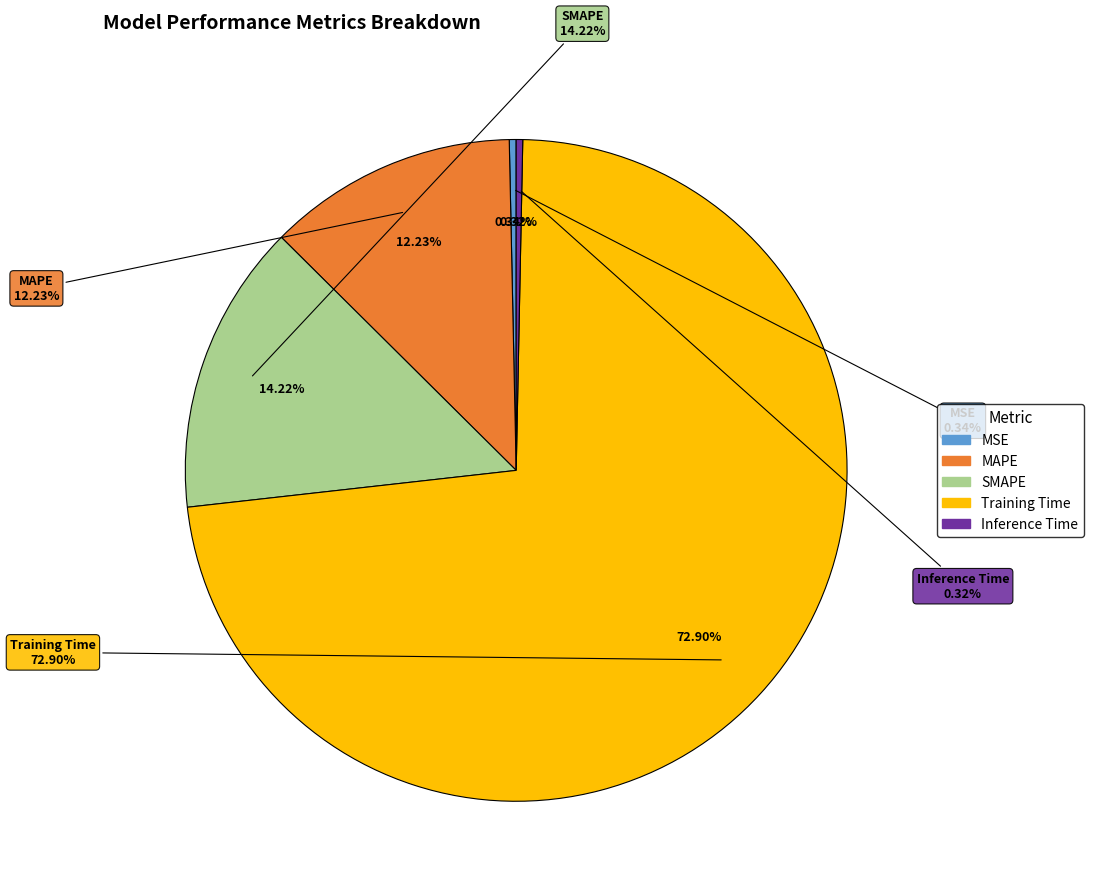

To the nearest percent, what percentage of the pie is MAPE?

12%